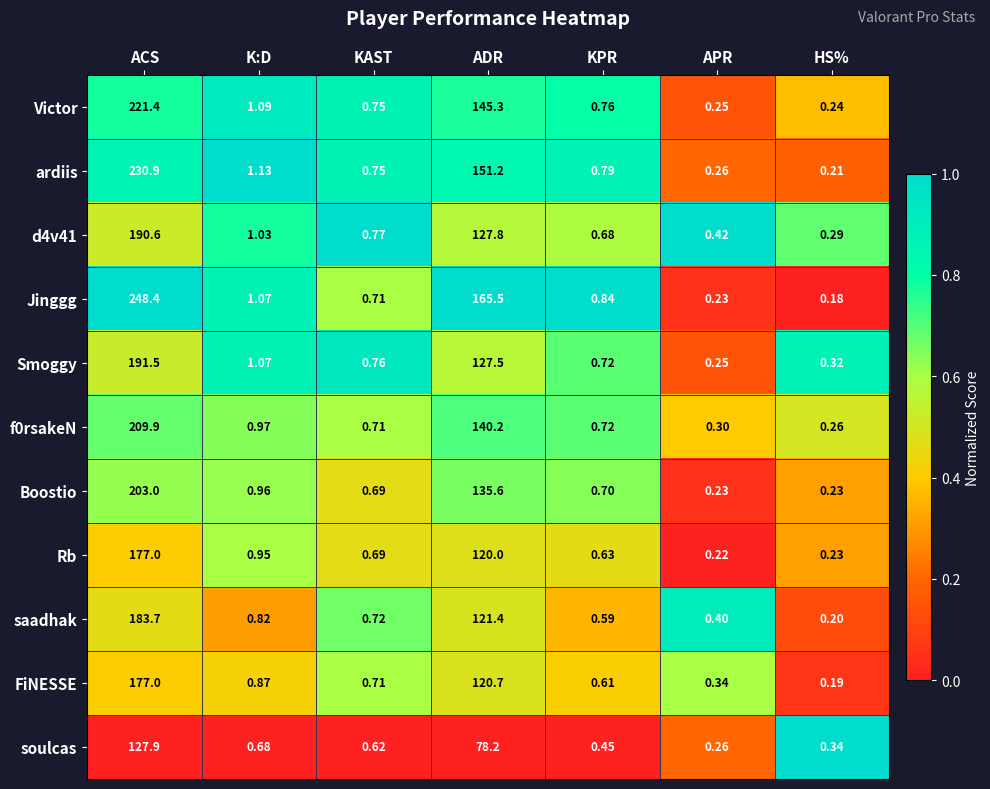

List the labels in order of Victor value, smallest first.

HS%, APR, KAST, KPR, K:D, ADR, ACS